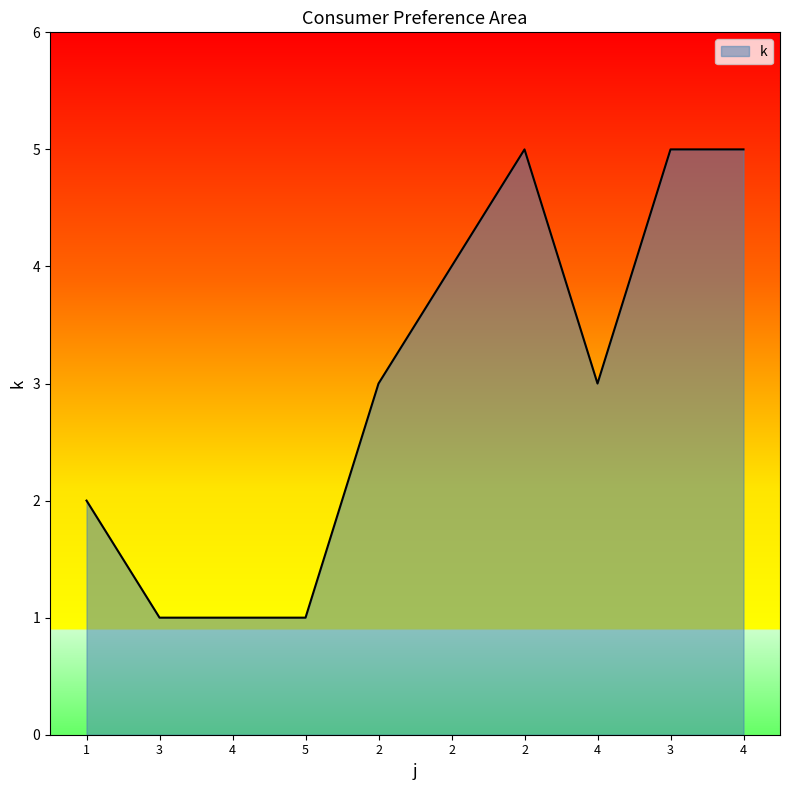

At which label is the value closest to 3?

2